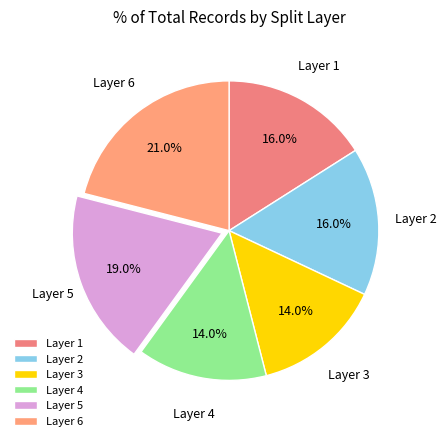

What is the largest slice in the pie chart?

Layer 6